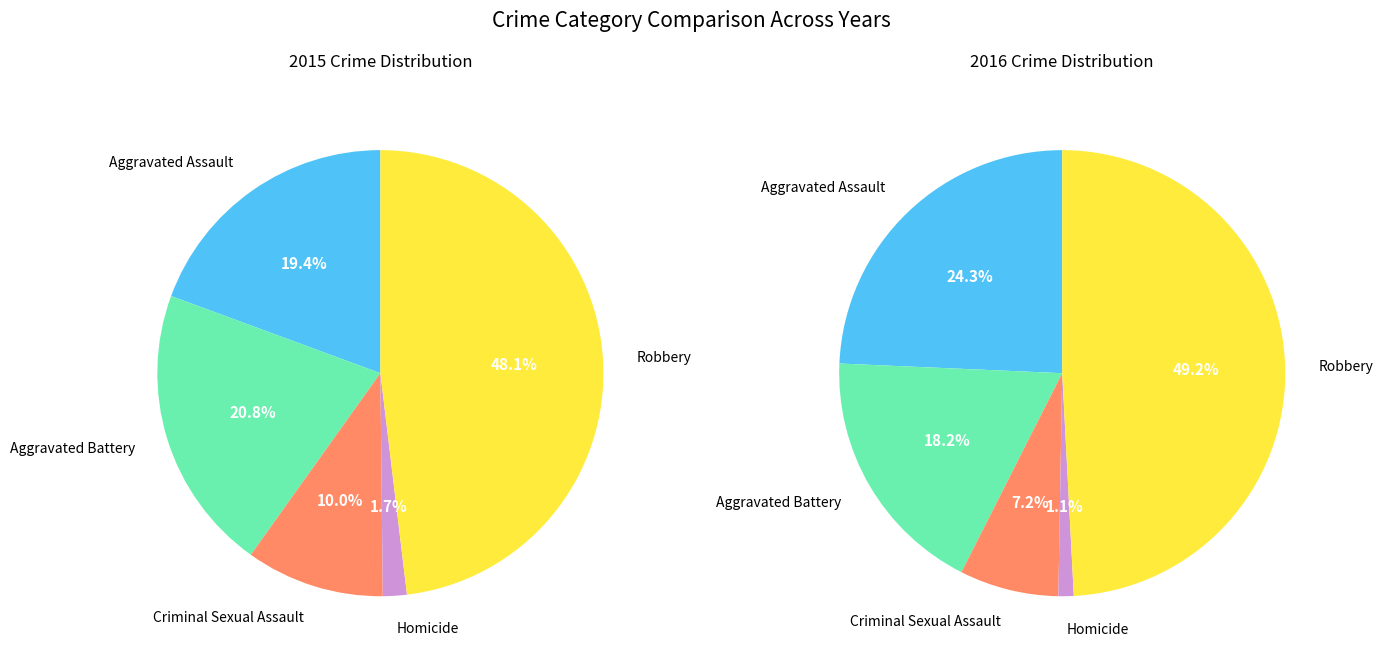

What percentage do Homicide and Criminal Sexual Assault together represent?

11.8%